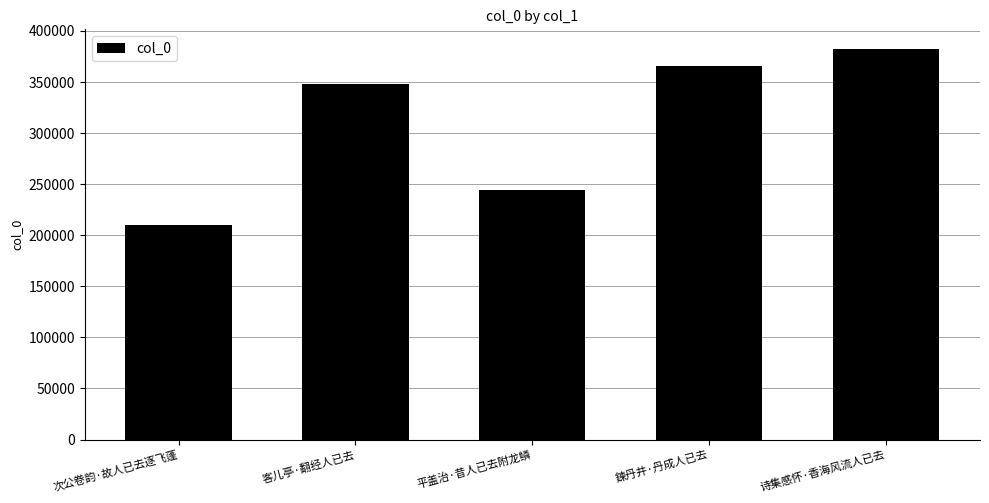

What is the ratio of the value at 鍊丹井·丹成人已去 to the value at 诗集感怀·香海风流人已去?

1.0